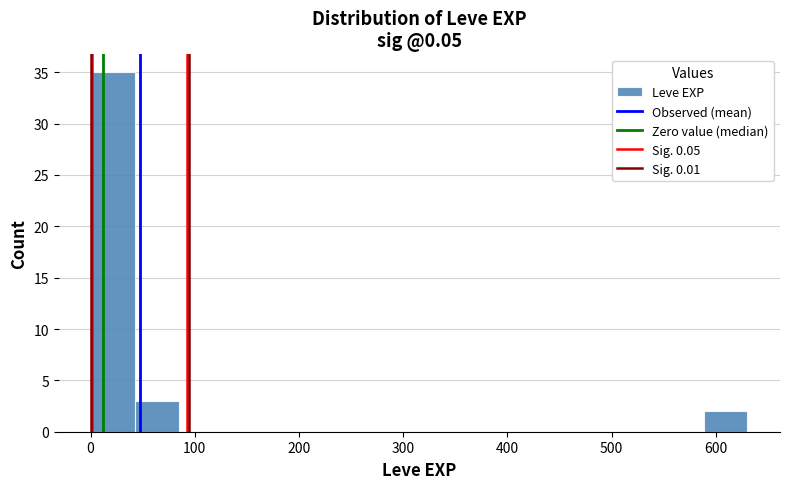

How tall is the bar that spans 0 to 40 on the x-axis? Neither the bar edges nor the heights are printed on the chart, so give them approximately, as read against the axes.

35